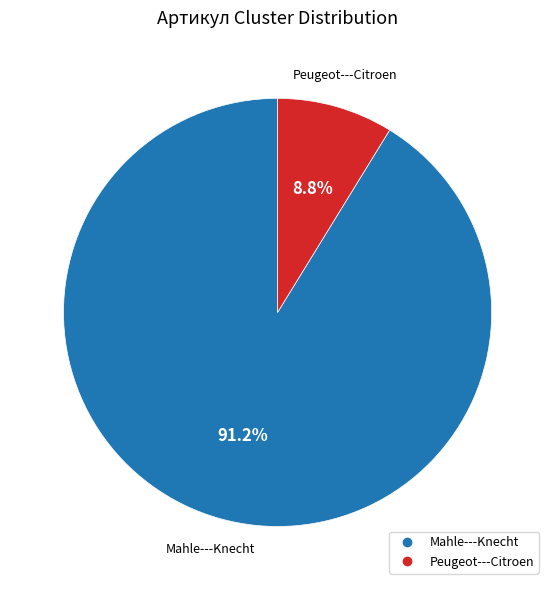

Is it true that Mahle---Knecht is 91% of the pie?

True